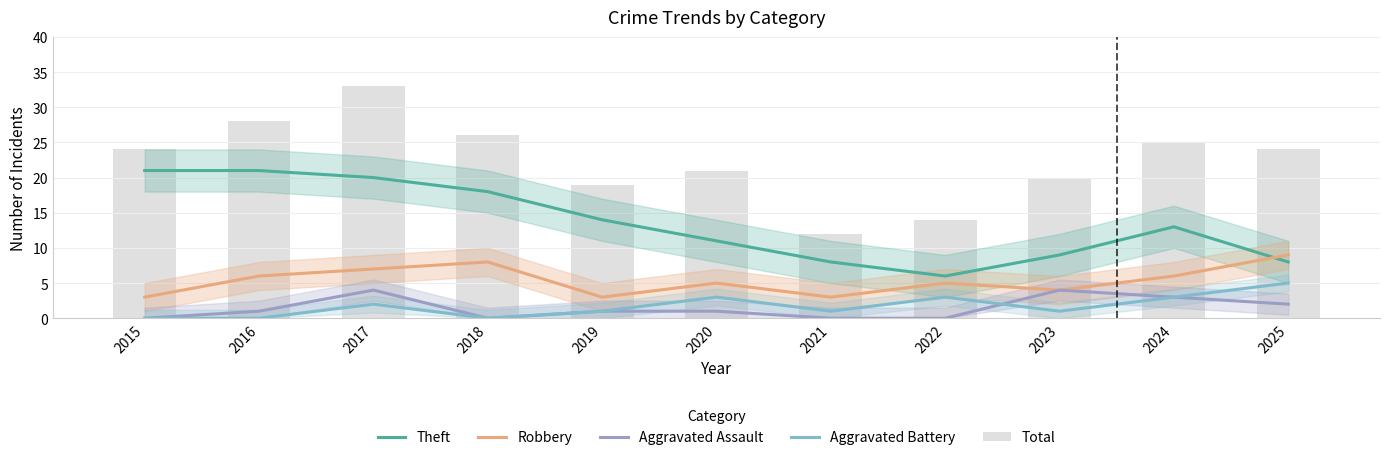

Reading left to right, transcribe all the data shown in this chart.

Theft: 21	21	20	18	14	11	8	6	9	13	8
Robbery: 3	6	7	8	3	5	3	5	4	6	9
Aggravated Assault: 0	1	4	0	1	1	0	0	4	3	2
Aggravated Battery: 0	0	2	0	1	3	1	3	1	3	5
Total: 24	28	33	26	19	21	12	14	20	25	24